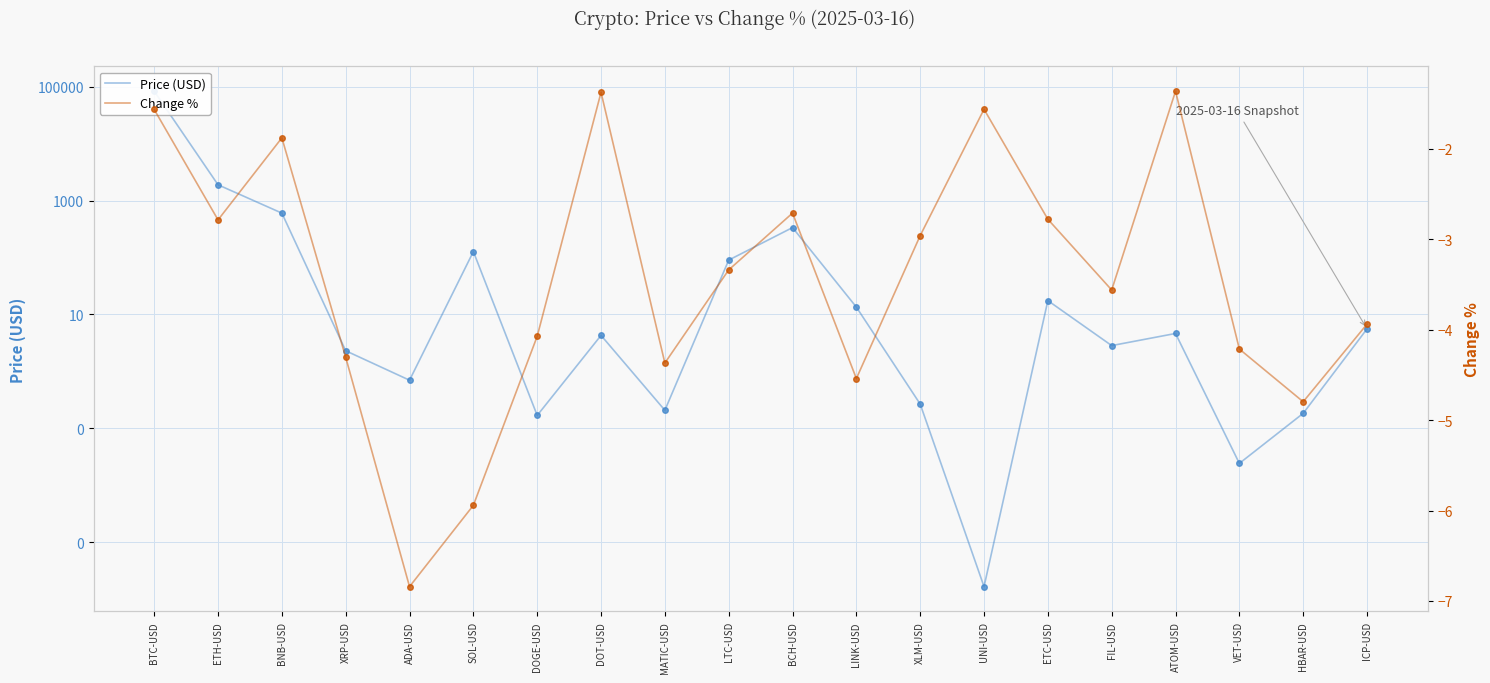

What is the value of the Price (USD) point at the 4th from the left?

2.3